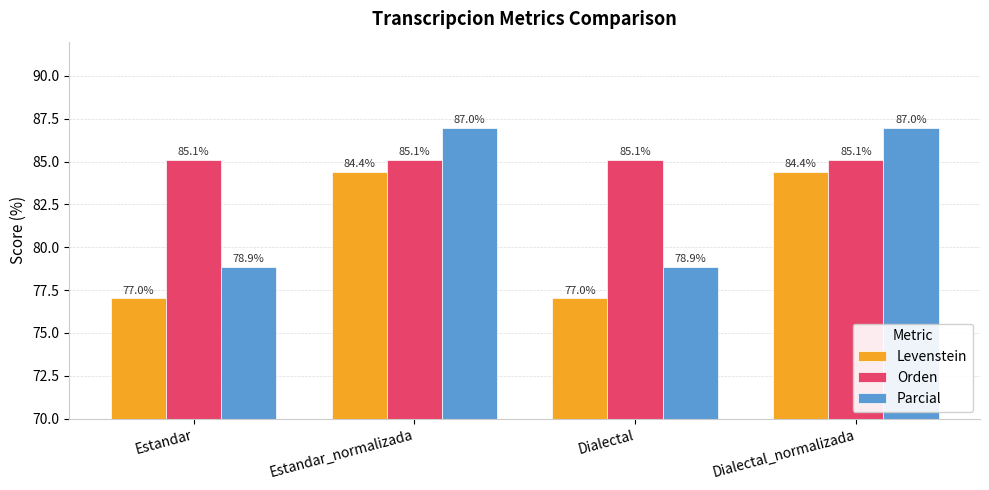

How many data points in Parcial are less than 86?

2